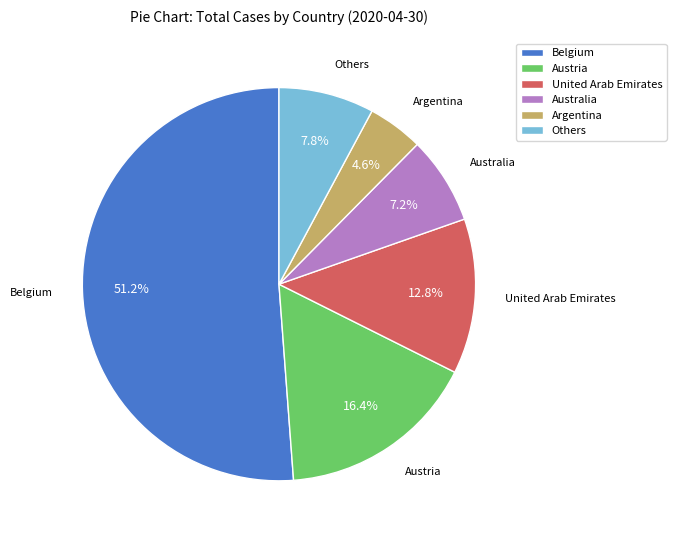

Is the sum of Belgium and United Arab Emirates greater than half?

Yes